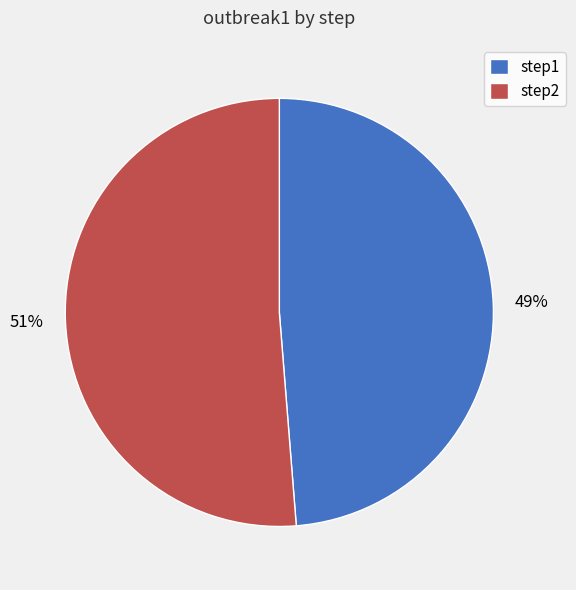

Is the sum of step1 and step2 greater than half?

Yes